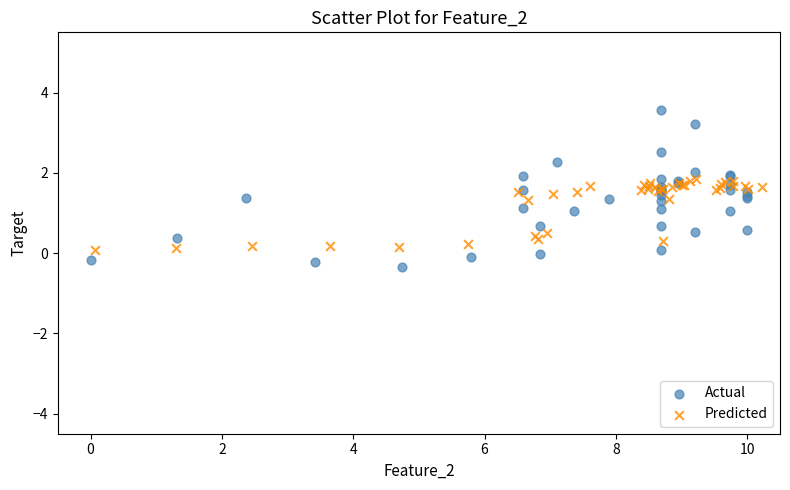

Which series has the largest Y range (max minus min)?

Actual